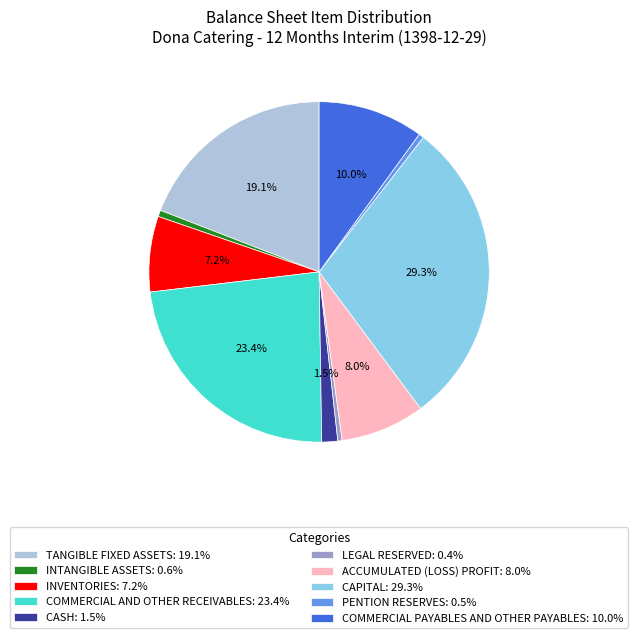

Count the number of slices in the pie.

10